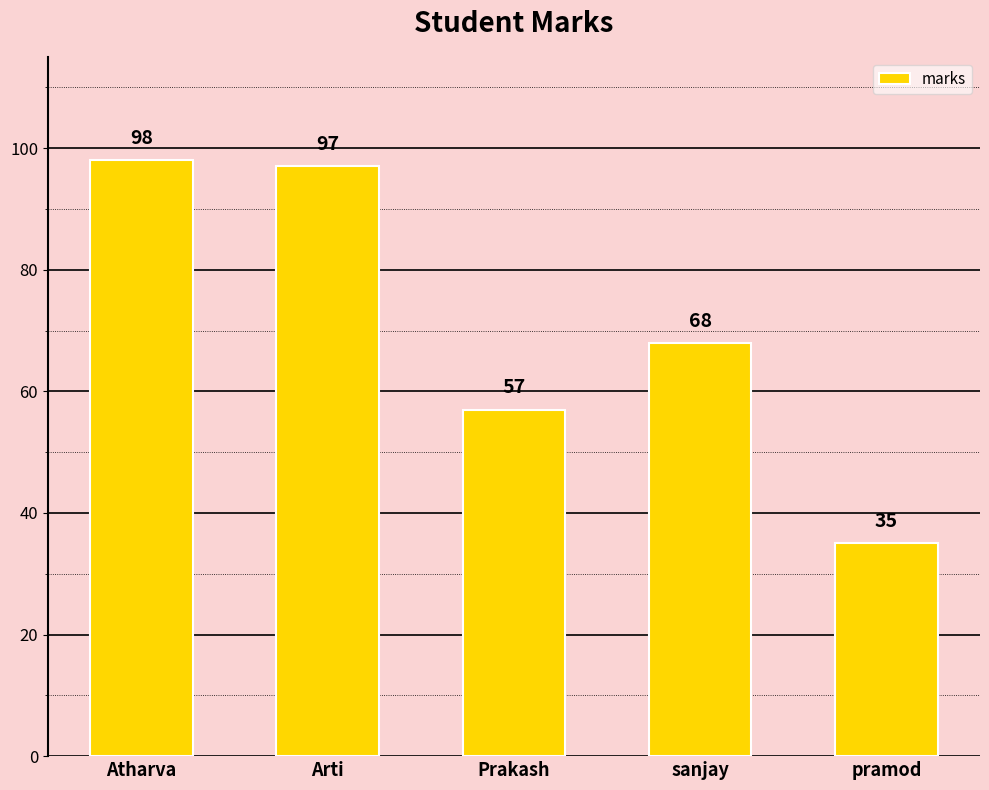

What is the difference between the values at sanjay and pramod?

33